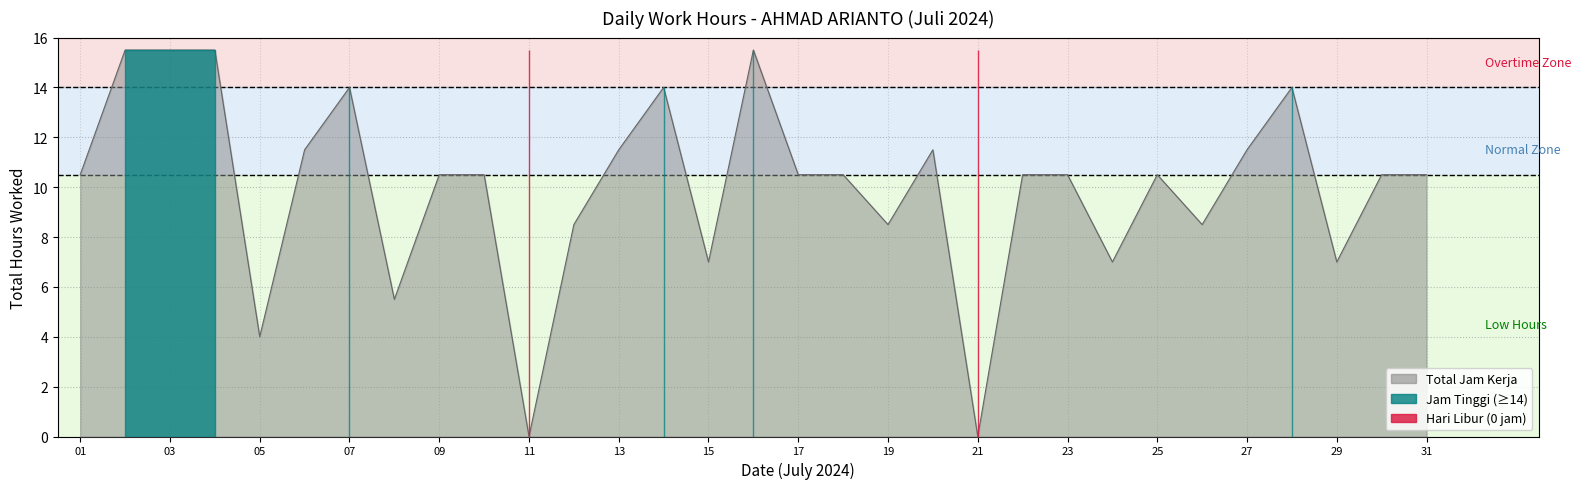

How many lines are shown in the chart?

1